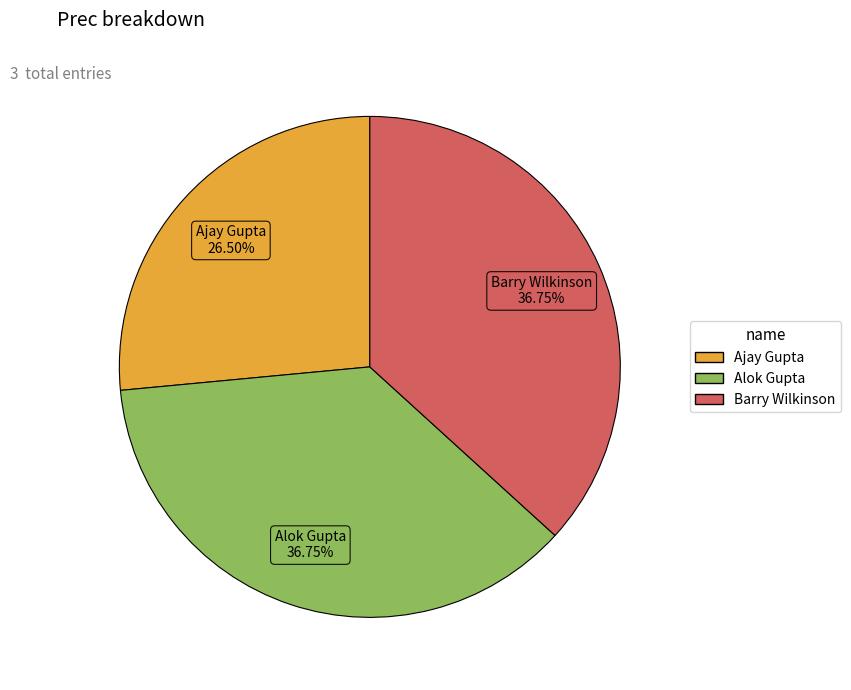

What percentage do Alok Gupta and Ajay Gupta together represent?

63.2%